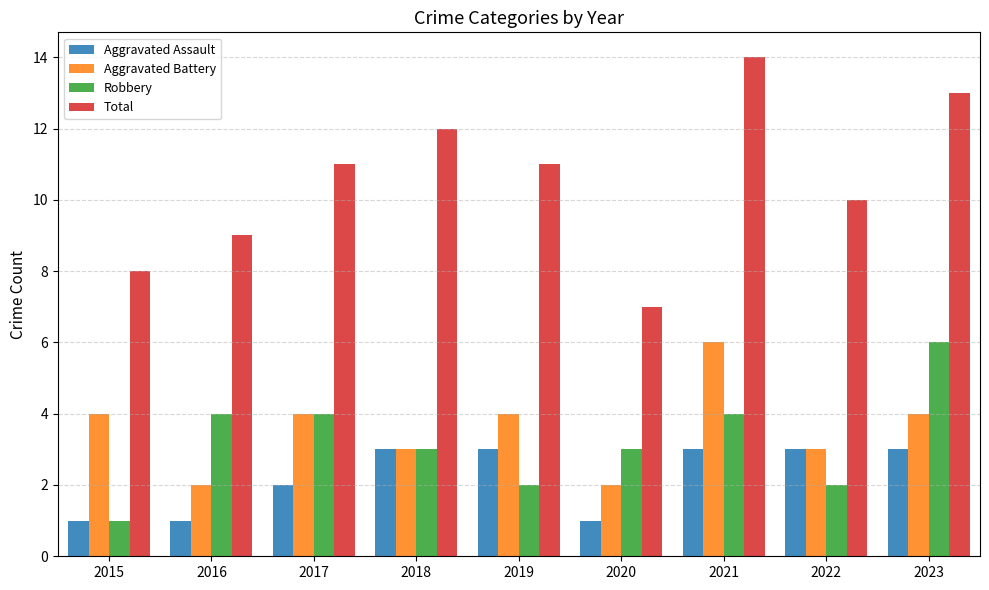

What is the spread (max minus min) of values at 2022?

8